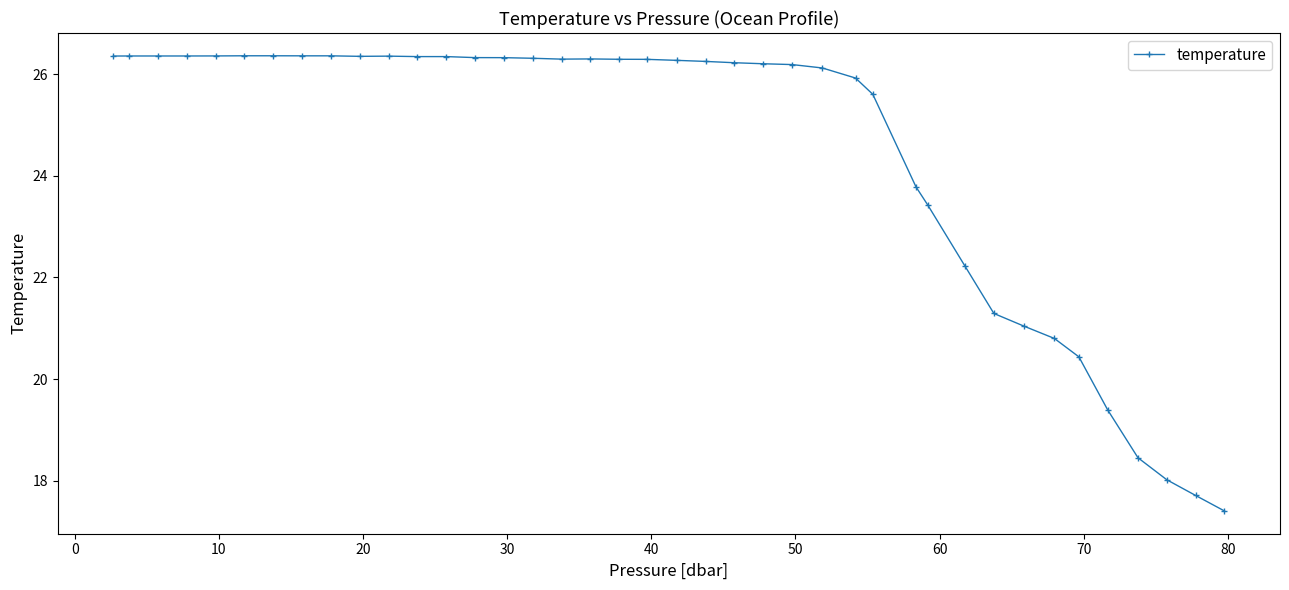

What is the smallest value displayed?

17.4